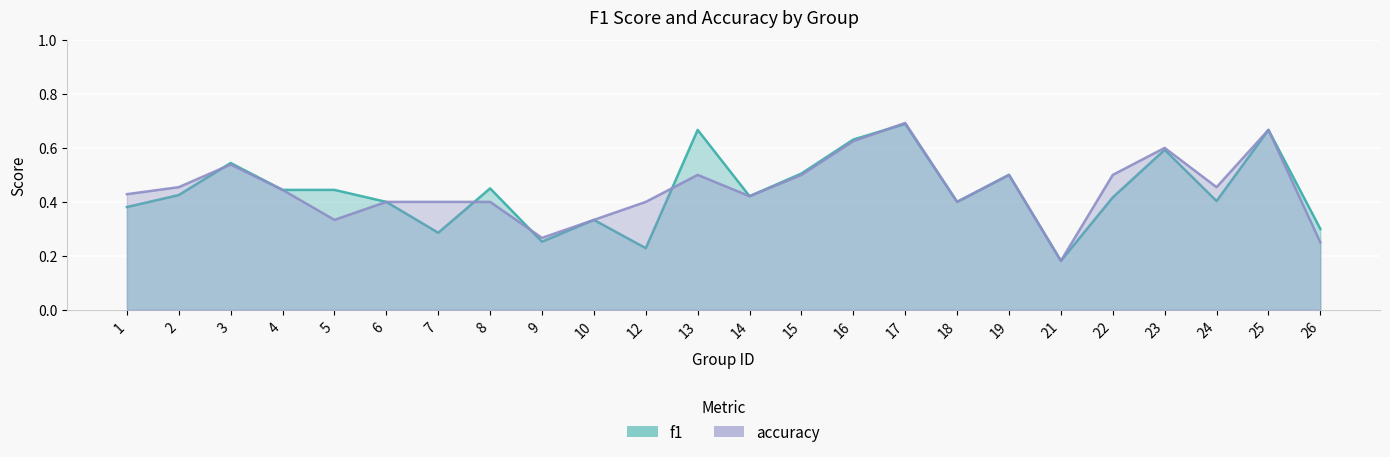

At which category does the chart reach its minimum across all series?

21